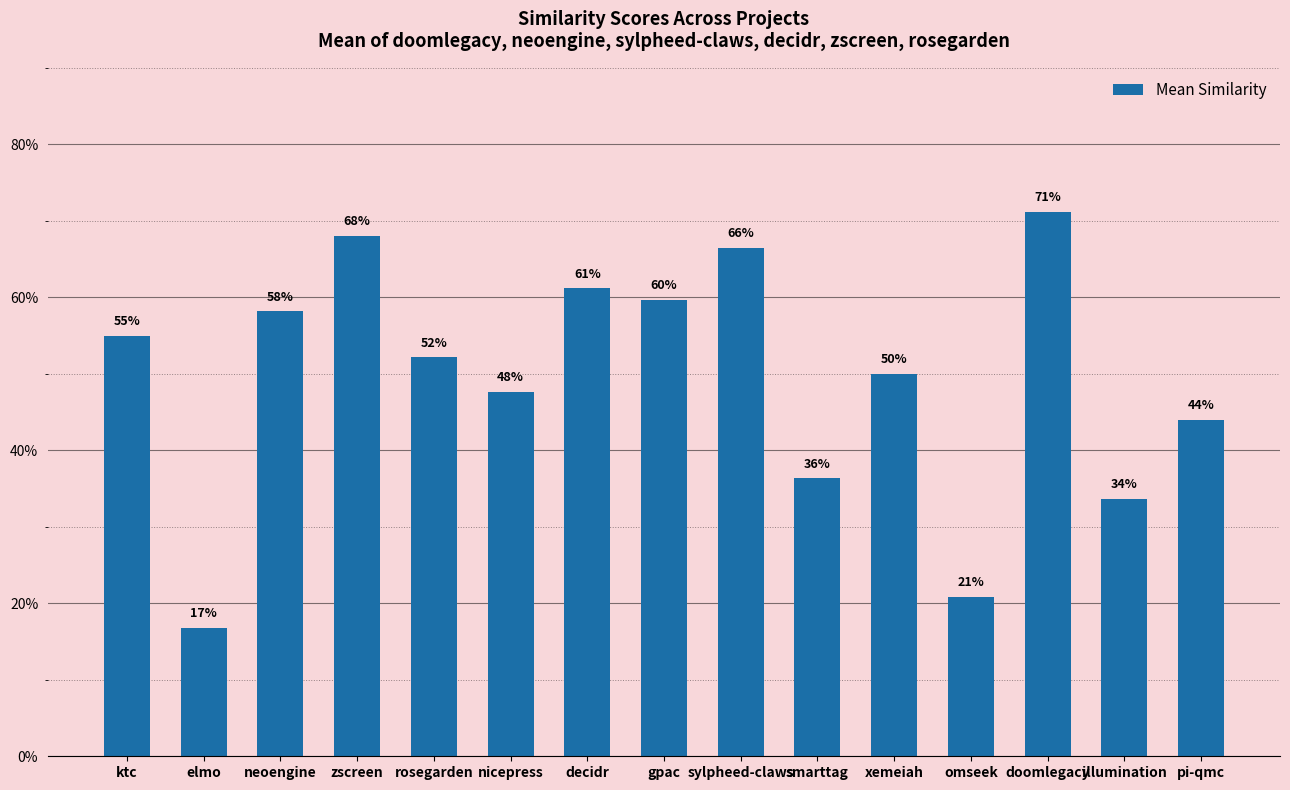

Are the bars horizontal?

No